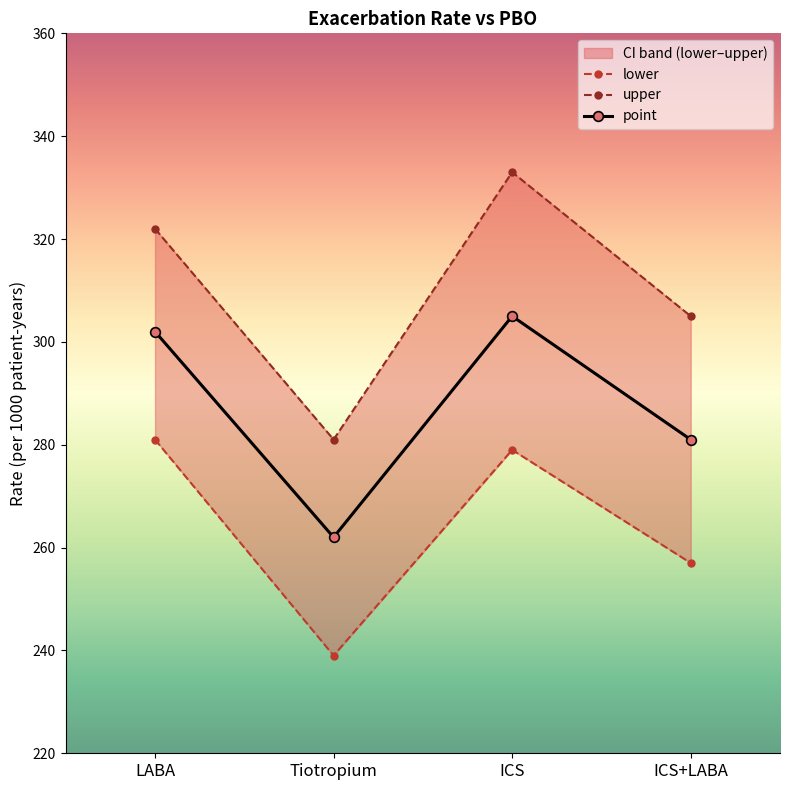

Rank the series by their maximum value, from lowest to highest.

lower, point, upper